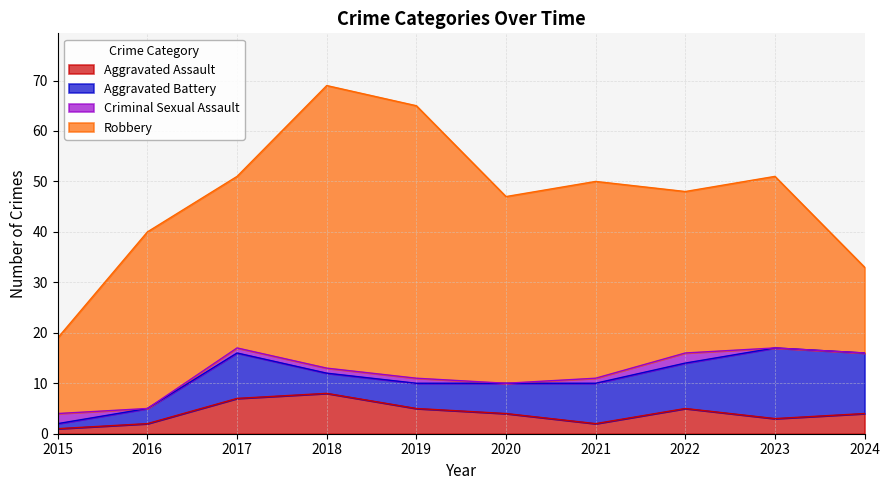

At which label does Criminal Sexual Assault first exceed 1?

2015